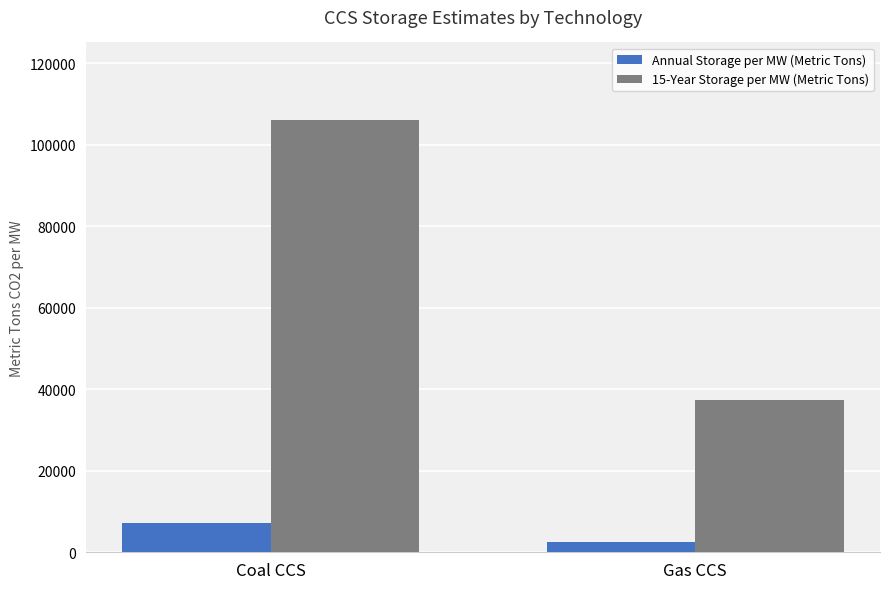

What are all the series names shown in the legend?

Annual Storage per MW (Metric Tons), 15-Year Storage per MW (Metric Tons)